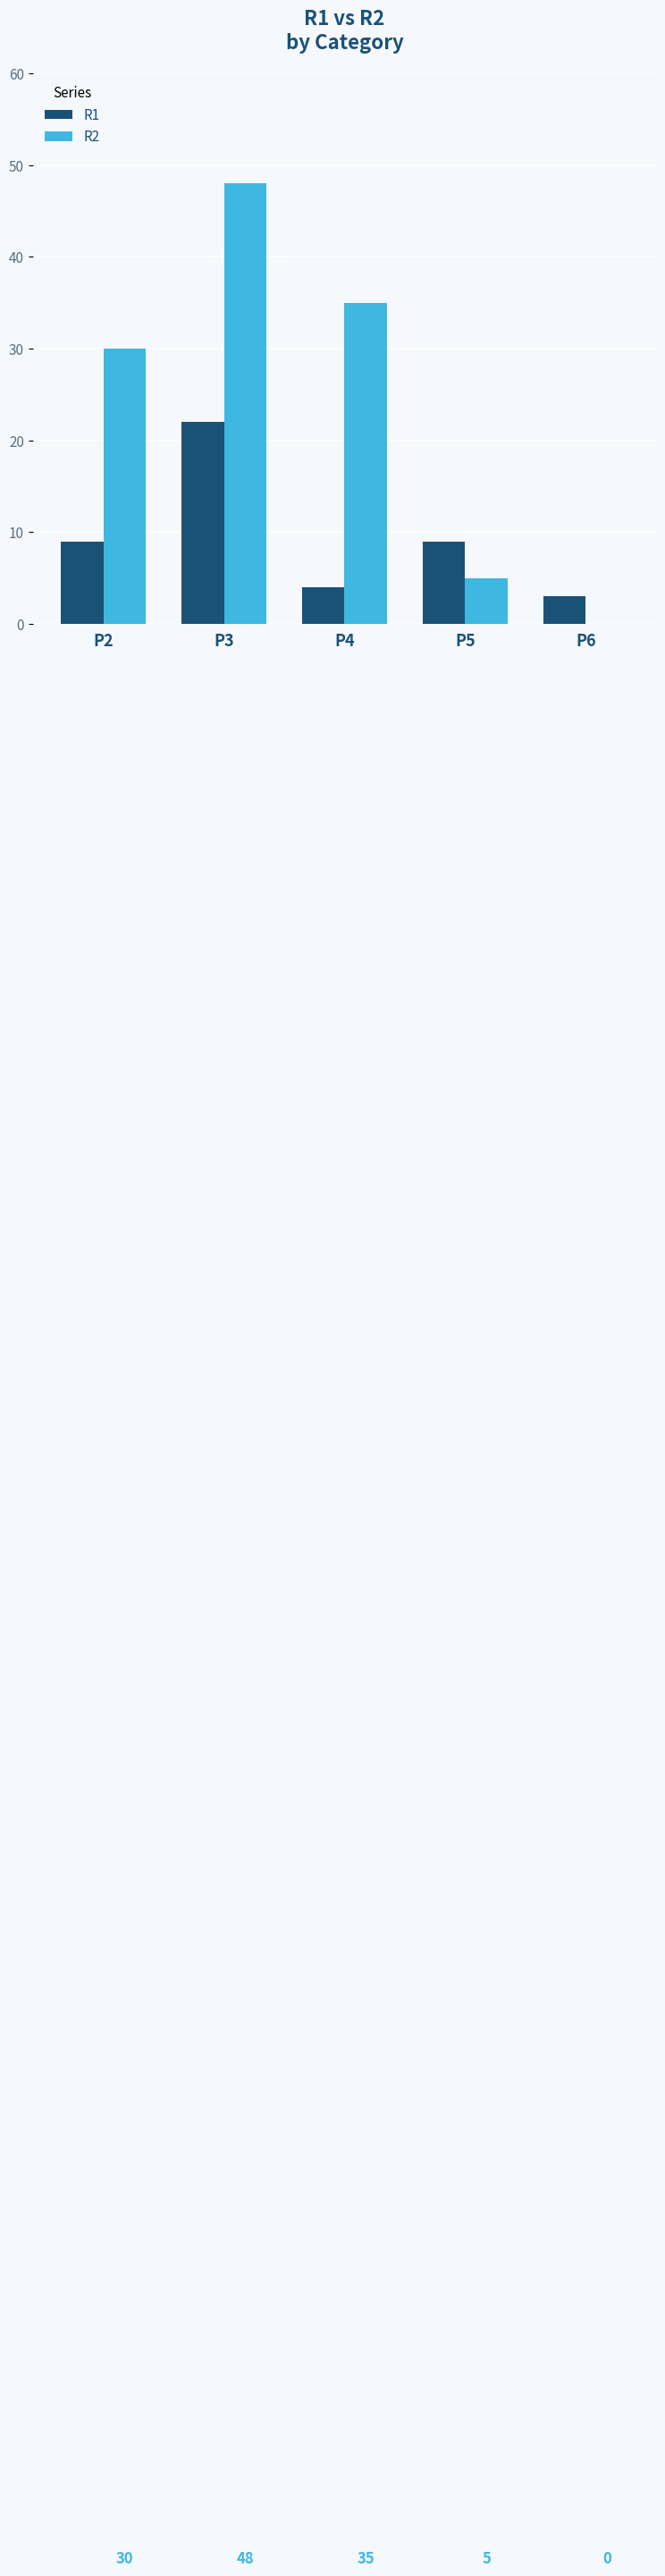

Is the value of R2 at P2 greater than the value of R1 at P5?

Yes